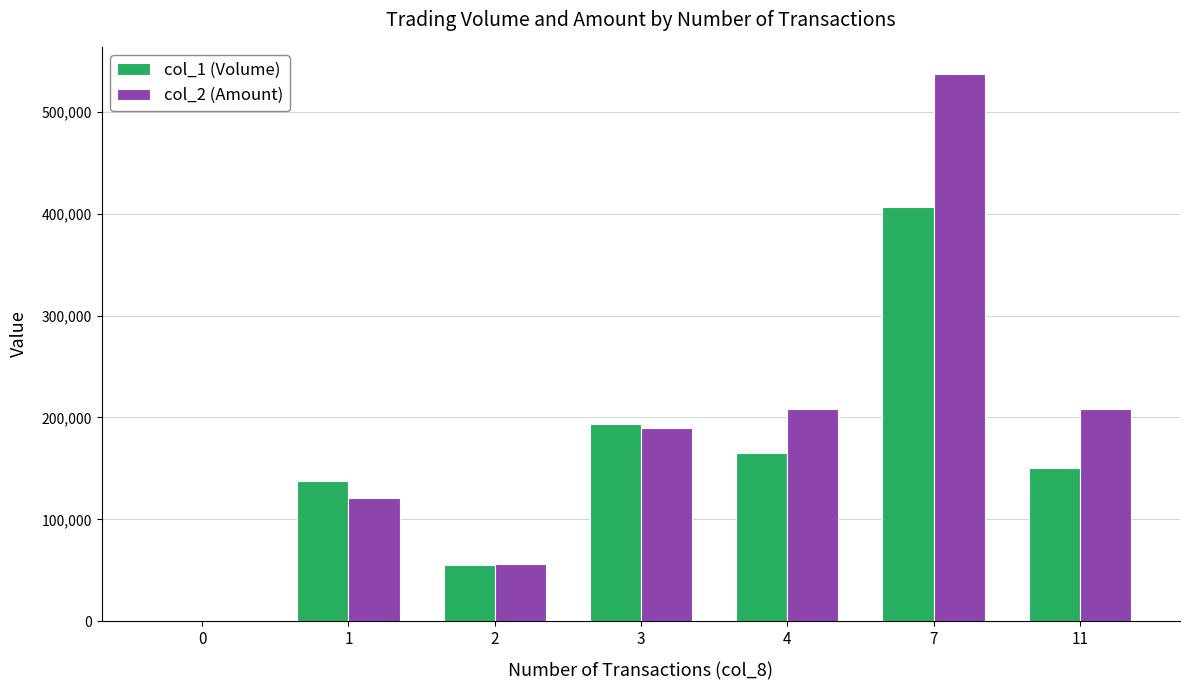

Which series changed the most between 1 and 7?

col_2 (Amount)